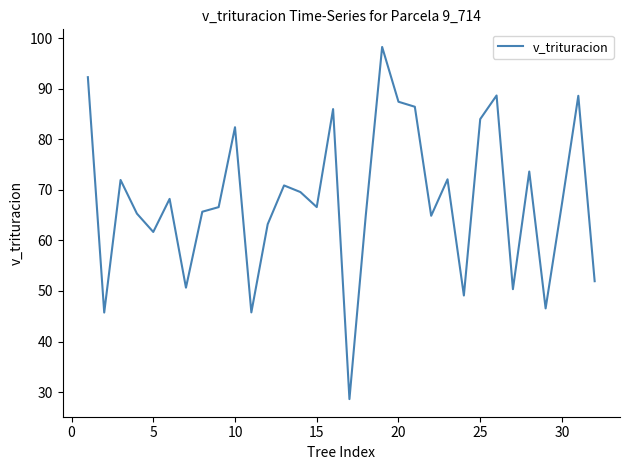

What is the maximum value shown in the chart?

98.3